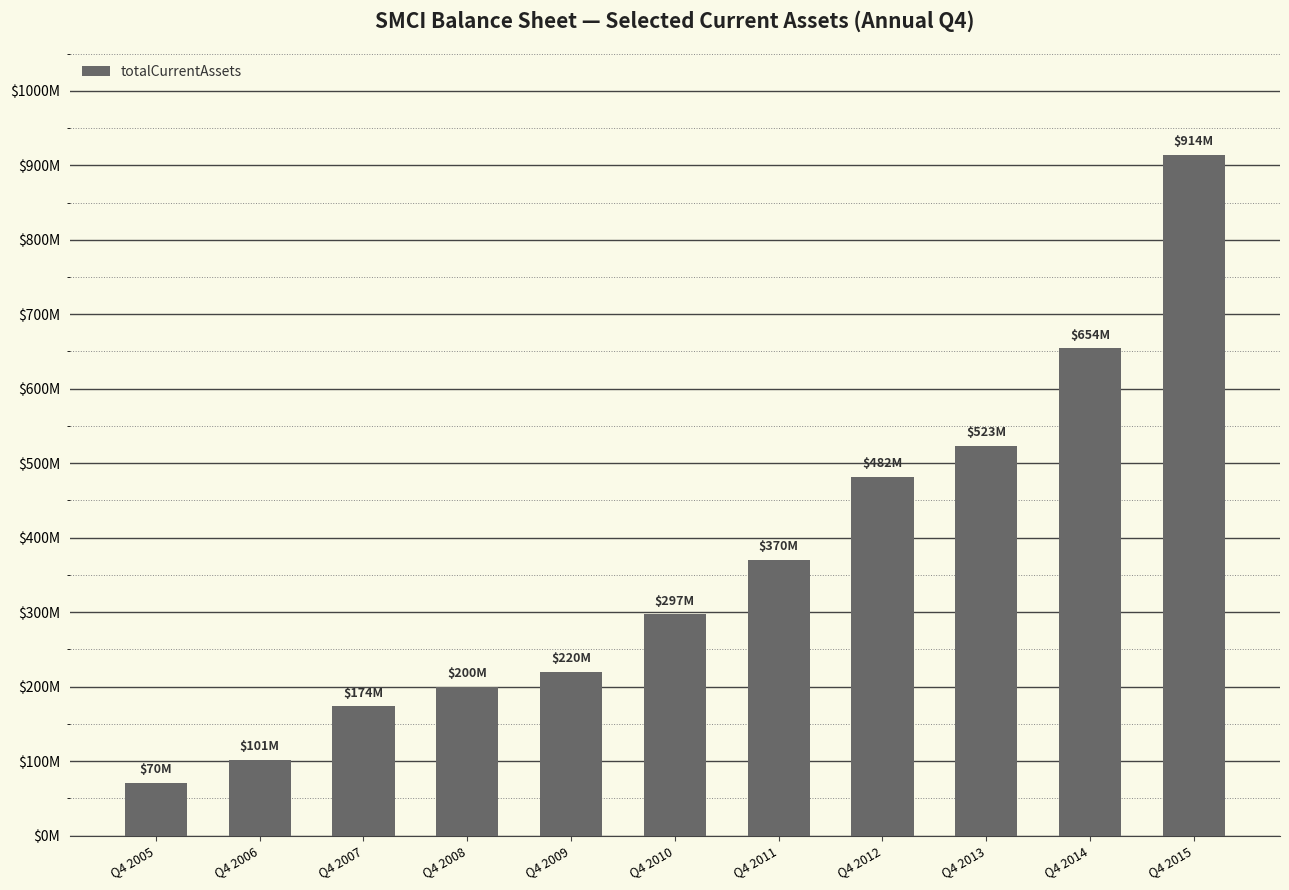

What is the difference between the maximum and minimum values?

843986000